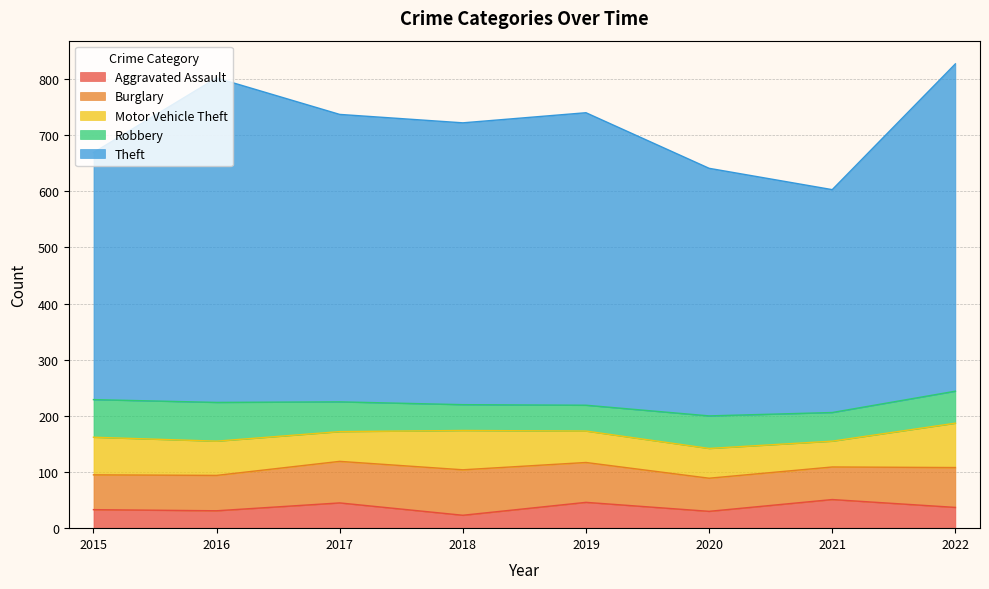

Reading left to right, what are all the values shown in this chart?

Aggravated Assault: 33	31	45	23	46	30	51	37
Burglary: 62	63	74	81	71	59	58	71
Motor Vehicle Theft: 67	61	53	70	56	53	46	79
Robbery: 67	69	53	46	46	58	51	57
Theft: 440	578	512	502	521	441	397	583